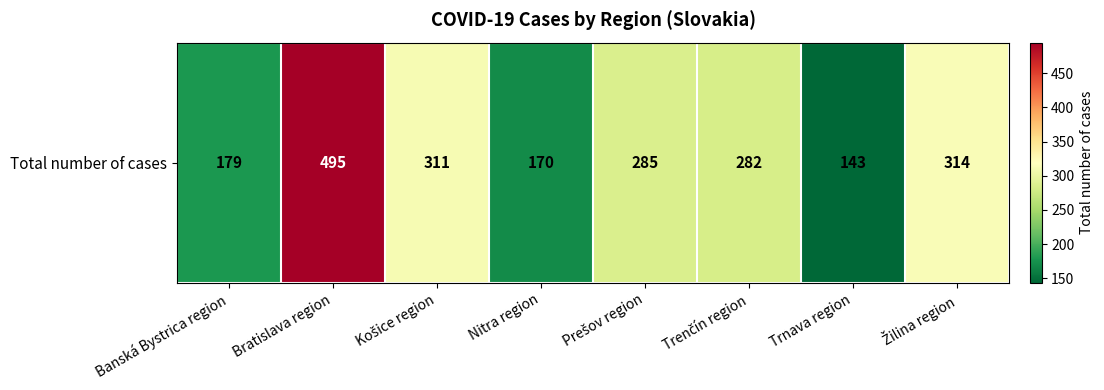

How many data points are above 285?

3